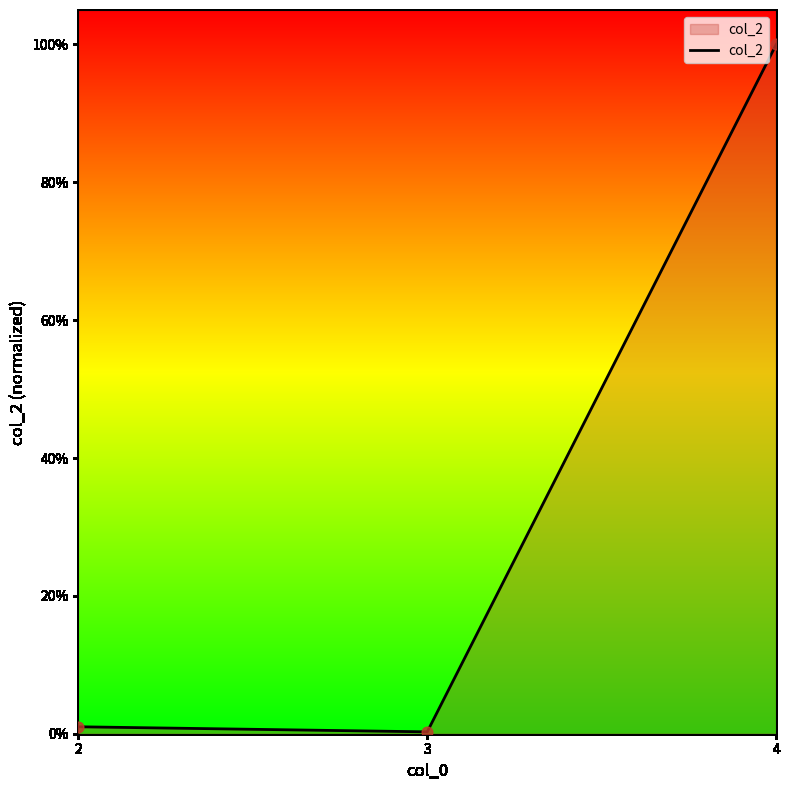

Which has a higher value, 2 or 3?

2